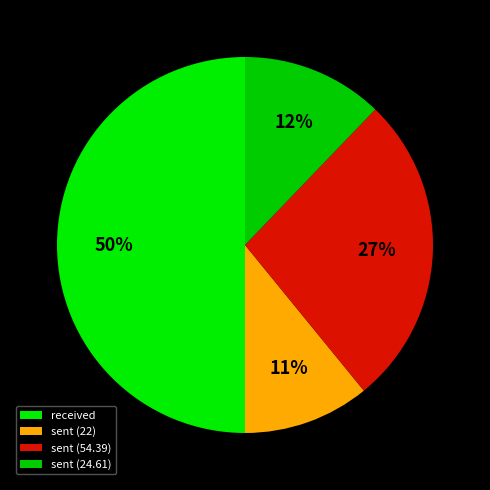

Count the number of slices in the pie.

4